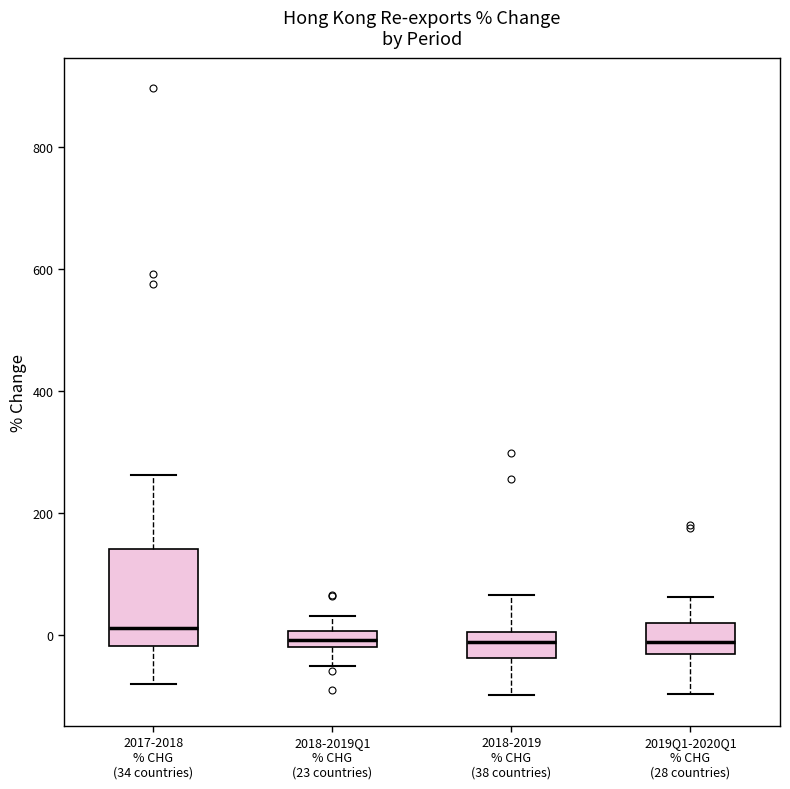

Where is the lower edge of the box for 2018-2019Q1 % CHG (23 countries) on the y-axis? The values are not printed on the chart, so give them approximately, as read against the axis.

-20